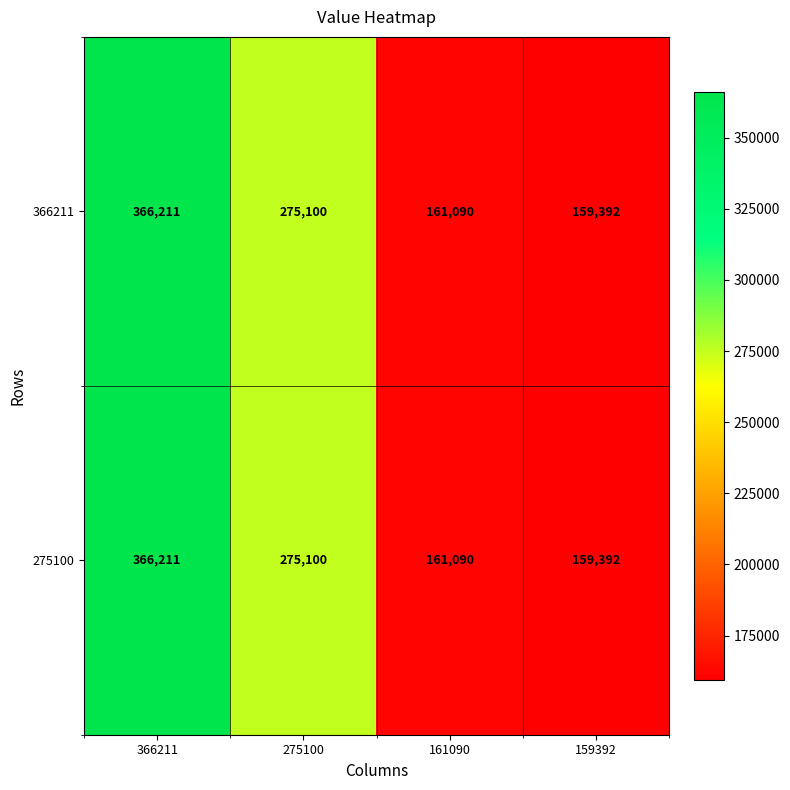

What is the sum of all 275100 values?

961793